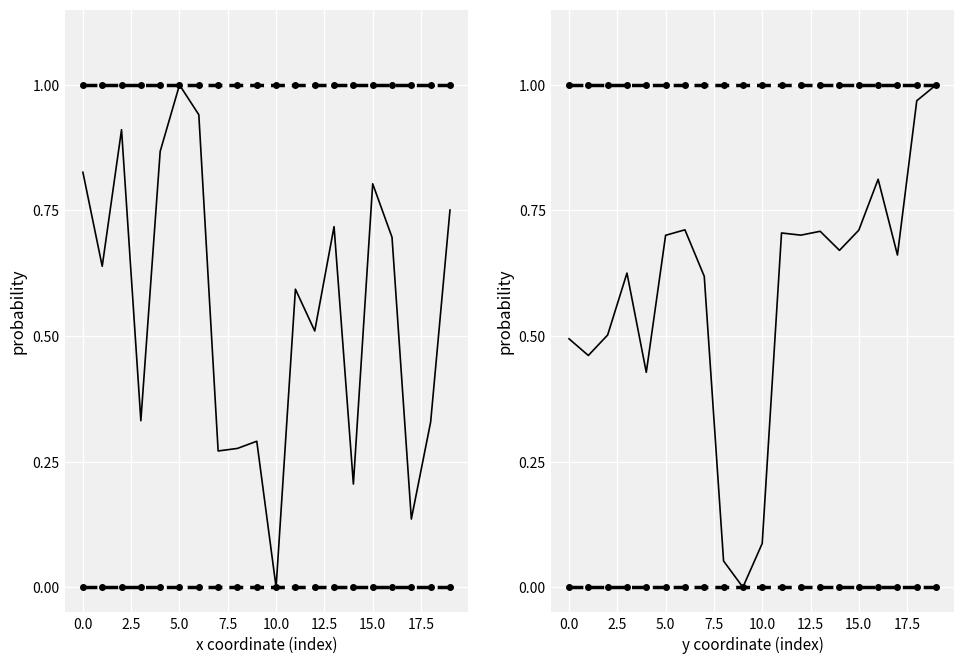

Does the chart display data point markers on the line(s)?

No